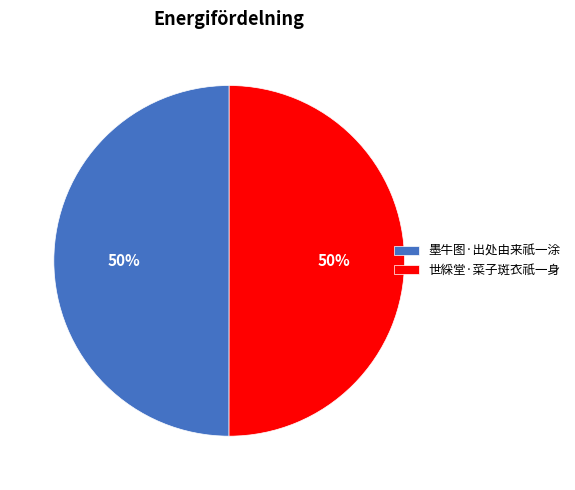

What percentage is the 墨牛图·出处由来祇一涂 slice, to the nearest percent?

50%